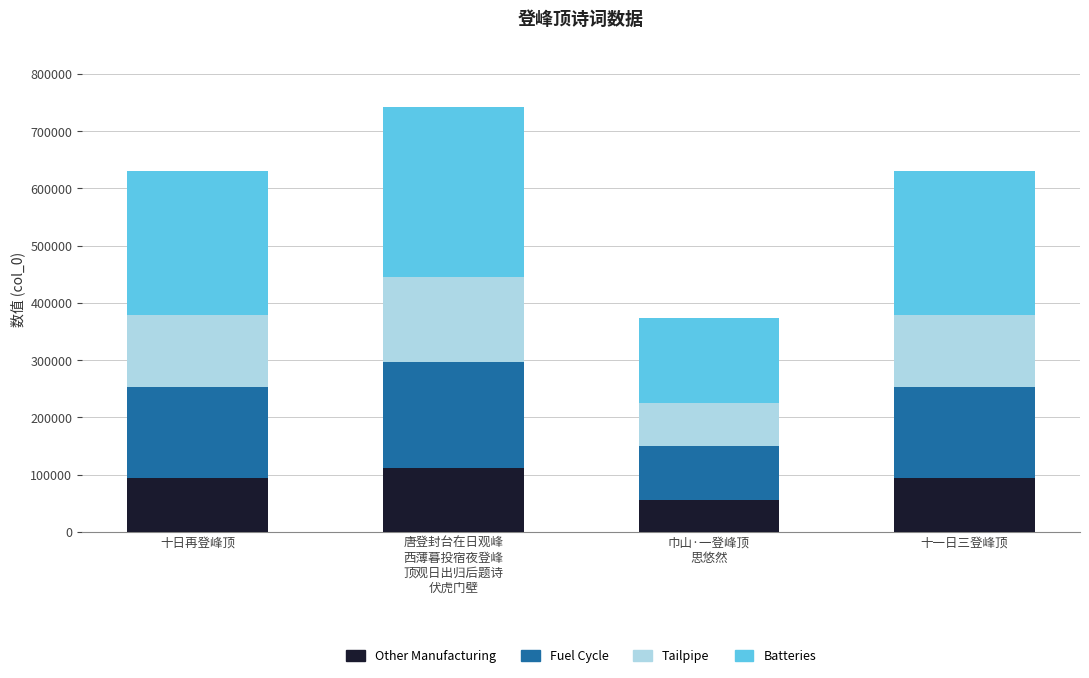

The Other Manufacturing series shows 33466.4 at 十日再登峰顶. True or false?

False